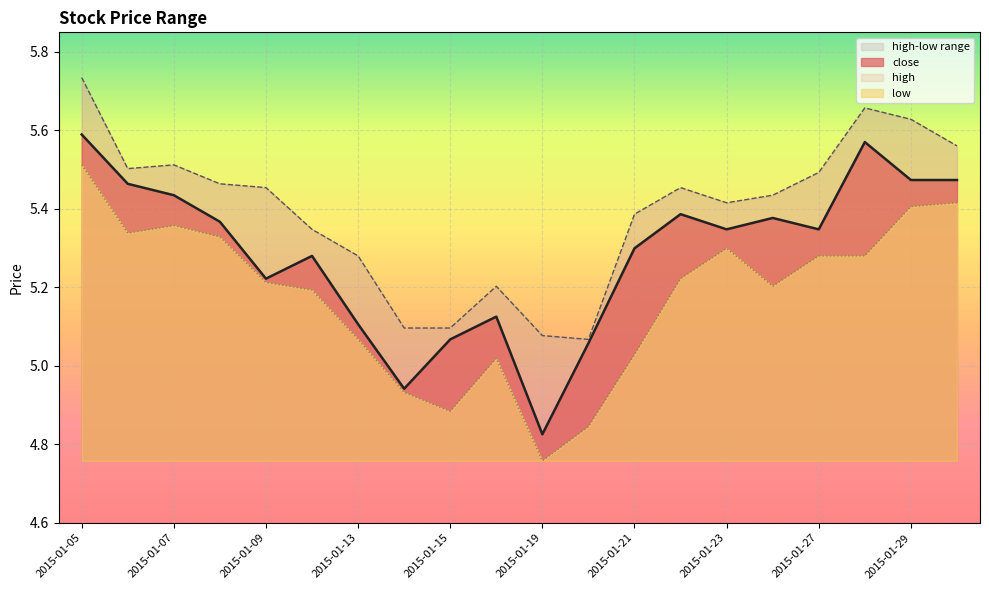

Which series has the largest range (max minus min)?

close